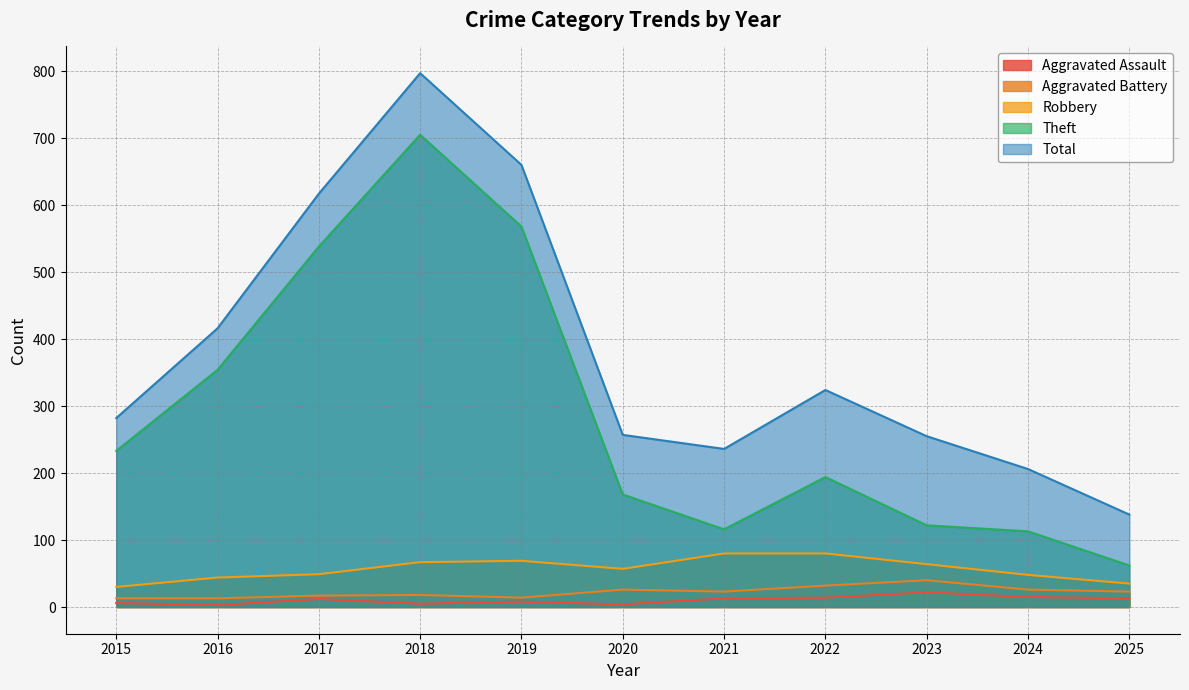

Is the value of Aggravated Assault at 2024 greater than the value of Robbery at 2017?

No